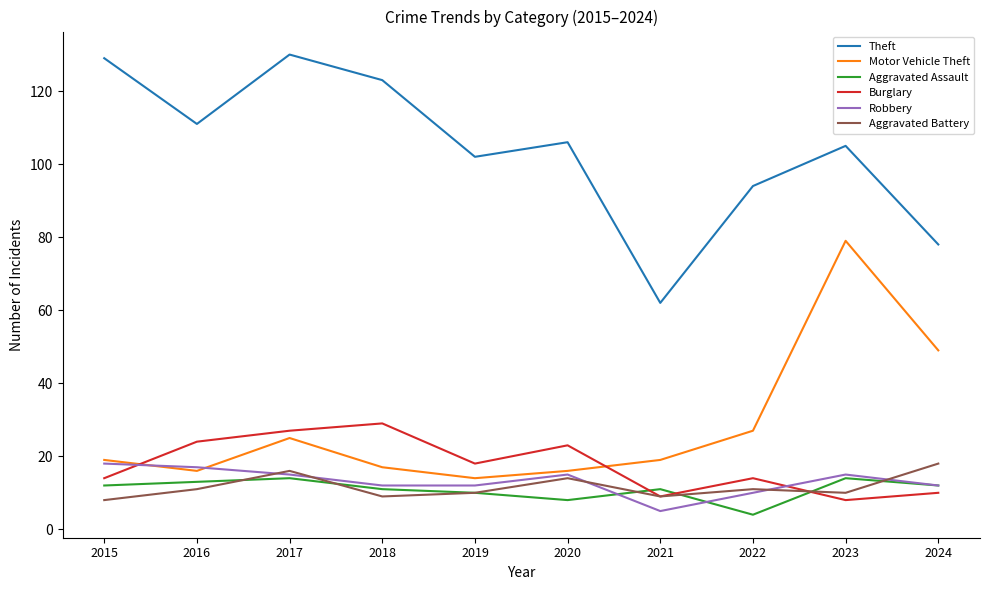

The value of Robbery at 2020 is 3. True or false?

False